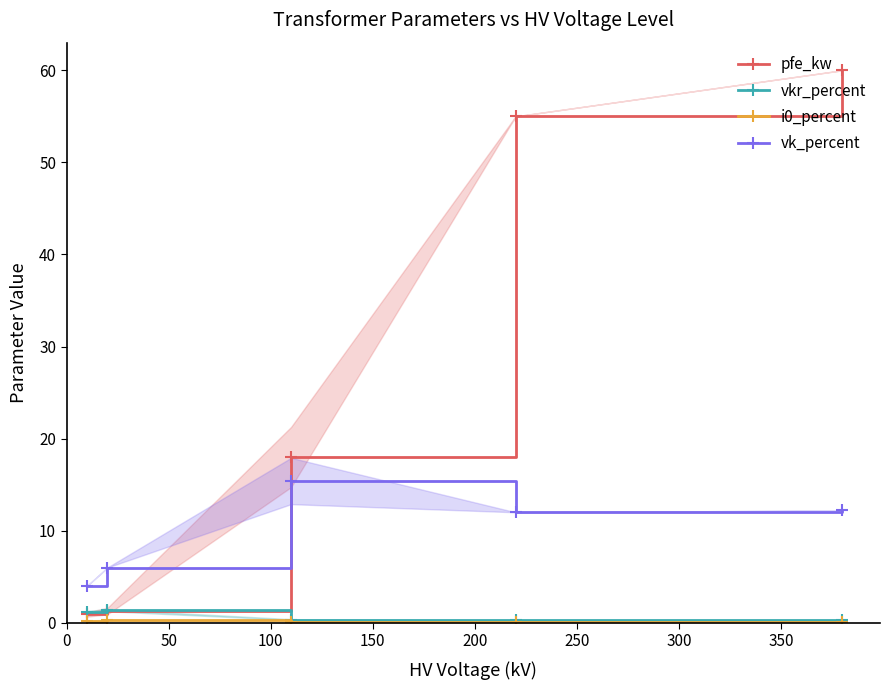

Which series has the largest total across all categories?

pfe_kw